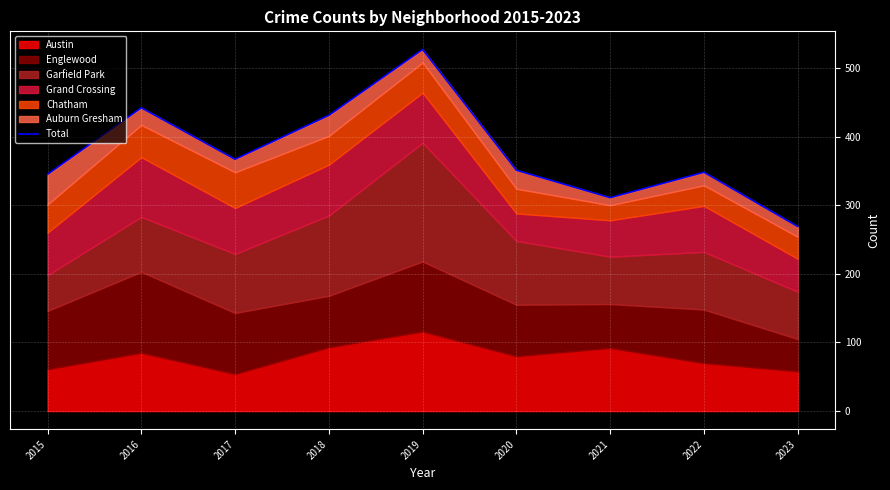

How many data points does each series have?

9